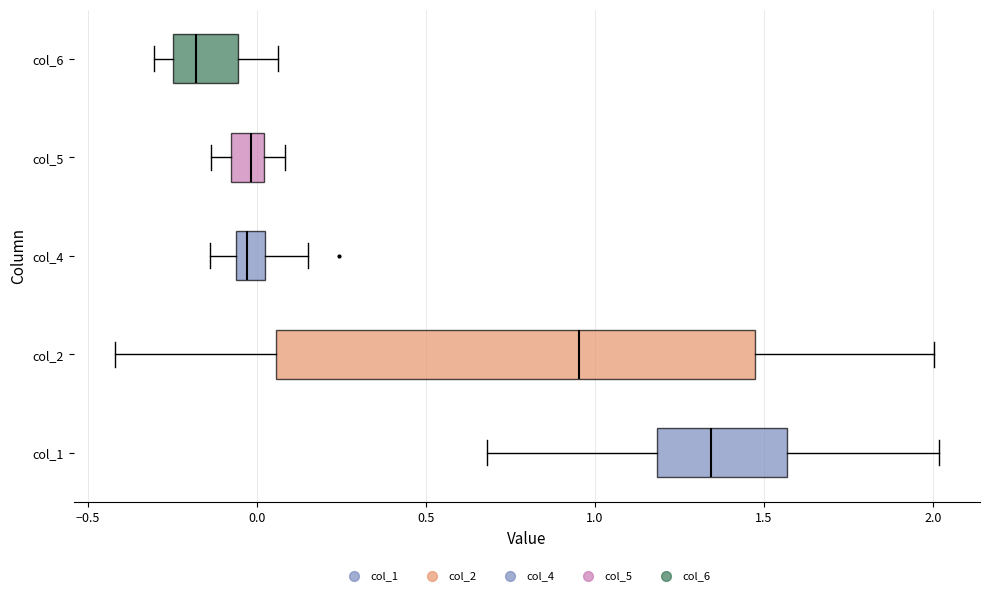

Which box's median line is the furthest to the left?

col_6